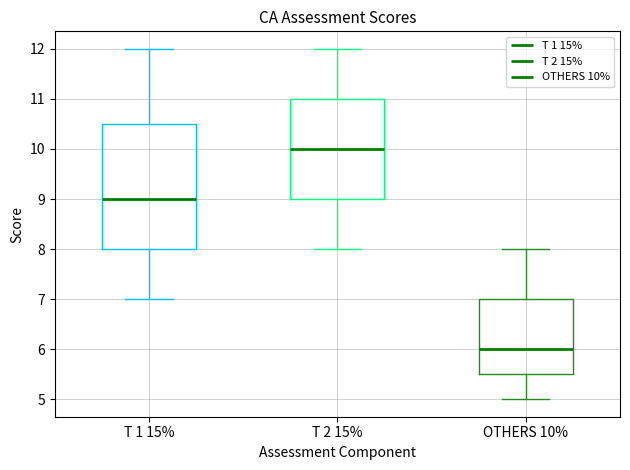

Where does the upper whisker of the box for OTHERS 10% end on the y-axis? The values are not printed on the chart, so give them approximately, as read against the axis.

8.0